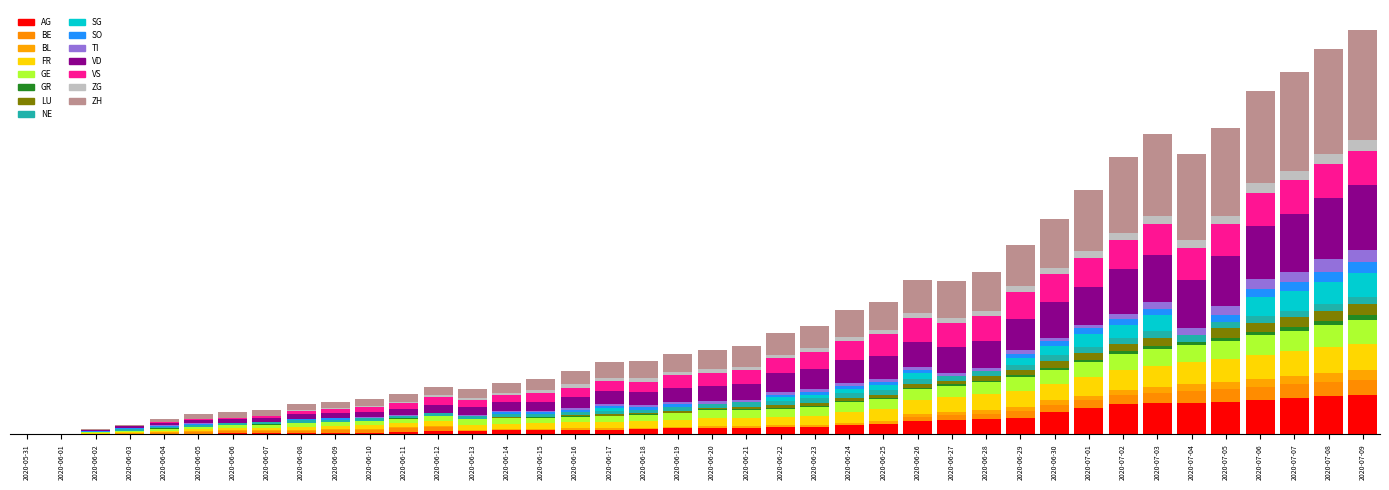

Are the bars grouped side by side (vs. stacked)?

No